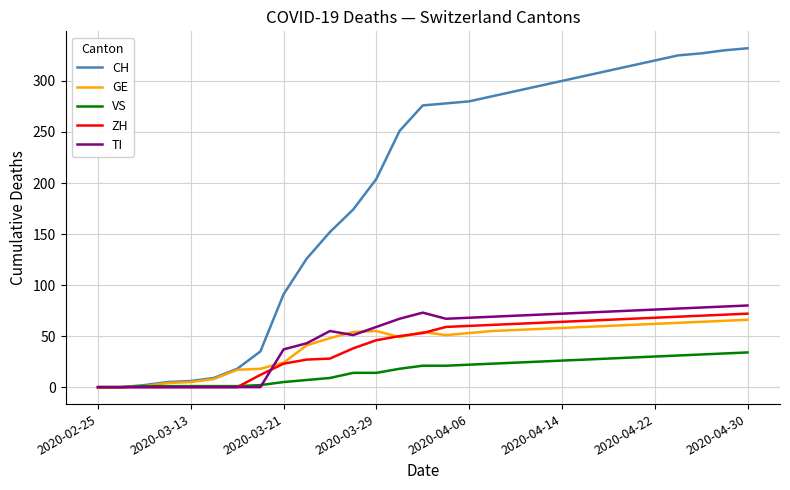

Which series has the largest range (max minus min)?

CH